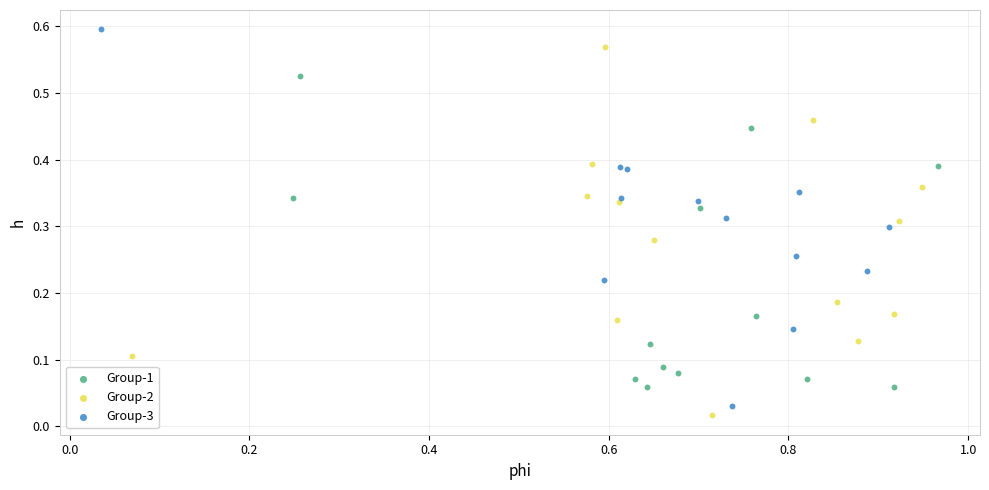

Which series reaches the maximum Y coordinate?

Group-3